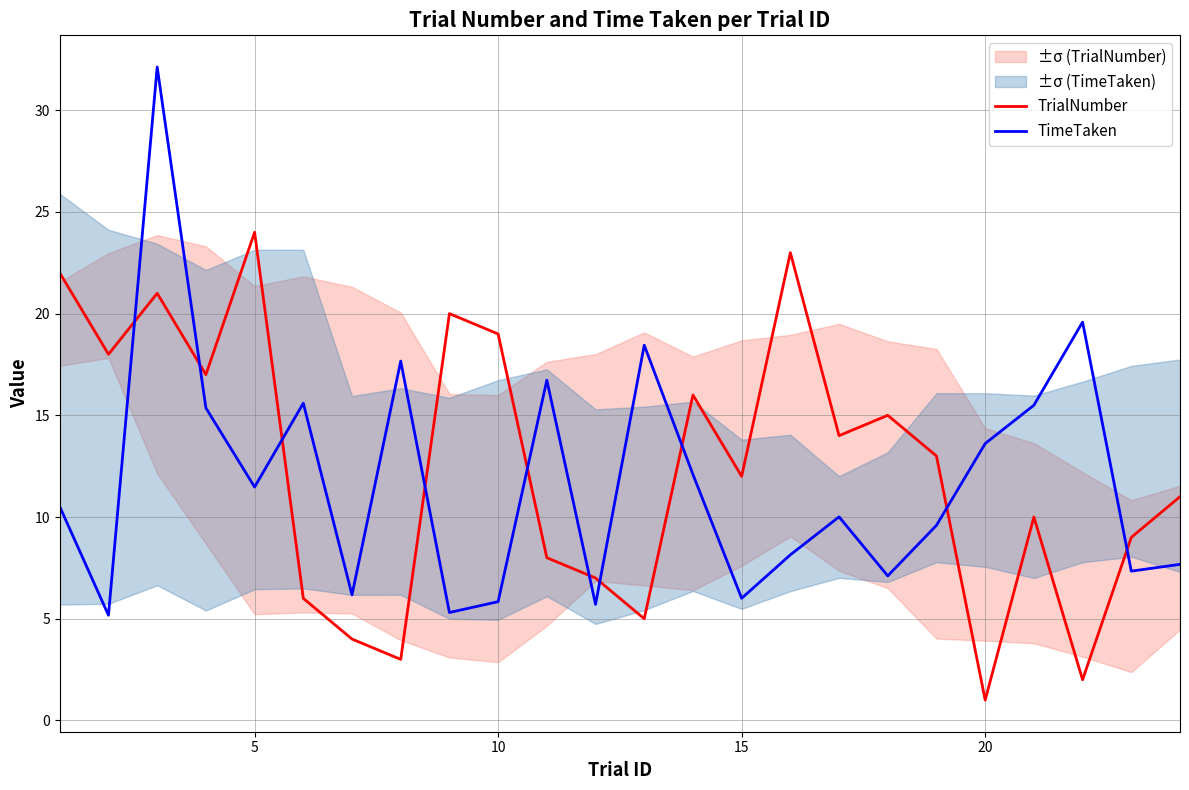

How many intersections are there between TimeTaken and TrialNumber?

10